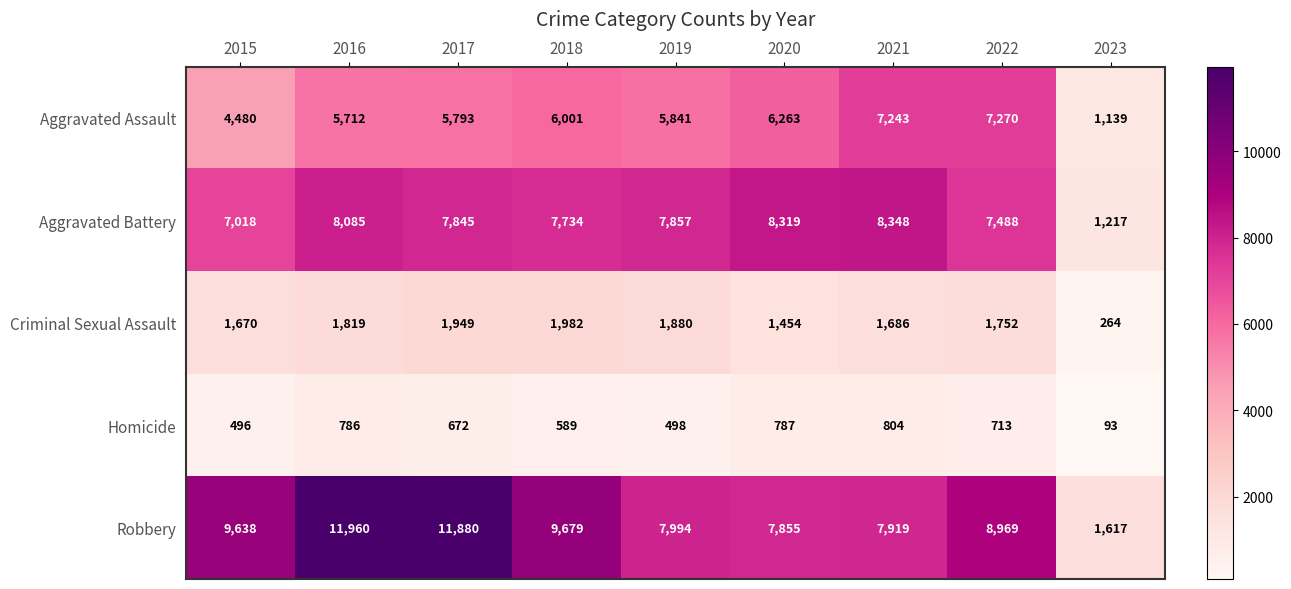

Which series has the largest total across all categories?

Robbery